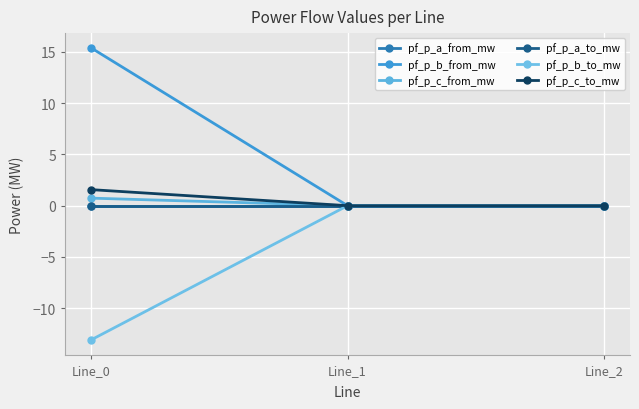

Does the chart have visible grid lines?

Yes